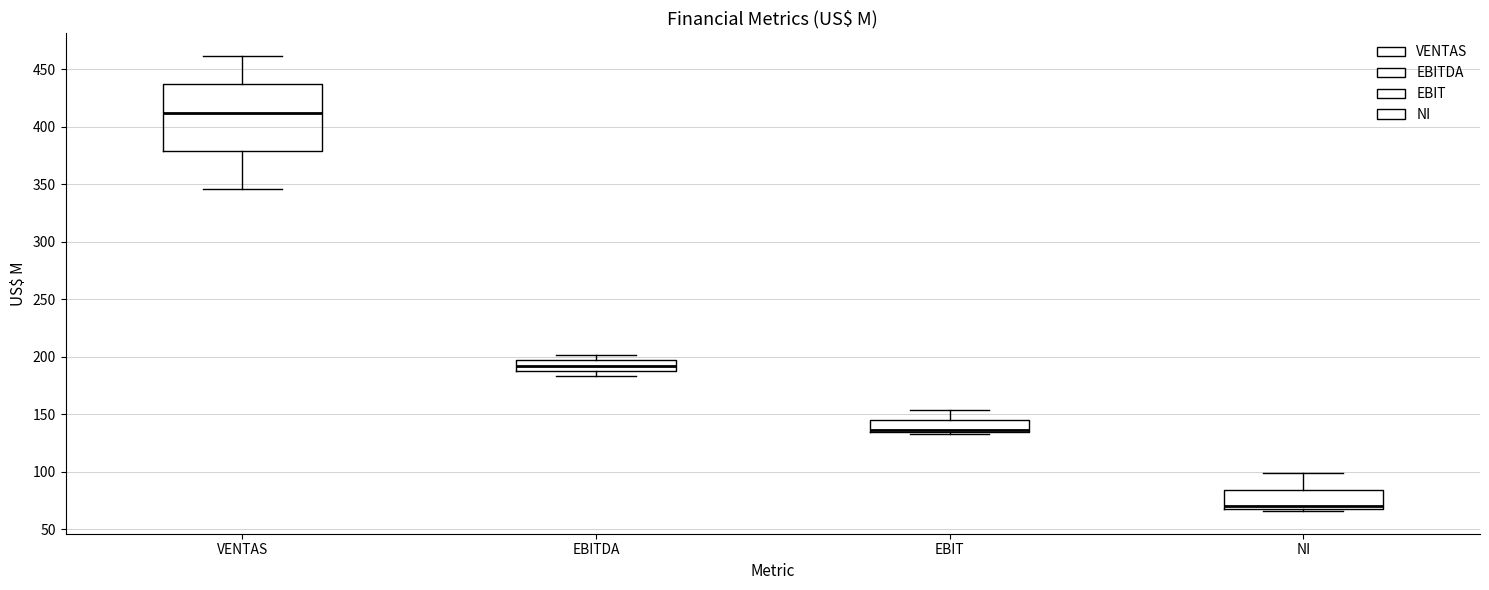

Reading left to right, read every box against the y-axis: the position of its median line, the range the box covers, and the ends of its whiskers. The values are not printed on the chart, so give them approximately, as read against the axis.

VENTAS: median 410, box 380 to 435, whiskers 345 to 460
EBITDA: median 190 (inside the box), box 190 to 195, whiskers 185 to 200
EBIT: median 135 (drawn on the box's lower edge), box 135 to 145, whiskers 135 to 155
NI: median 70 (just above the box's lower edge), box 70 to 85, whiskers 65 to 100